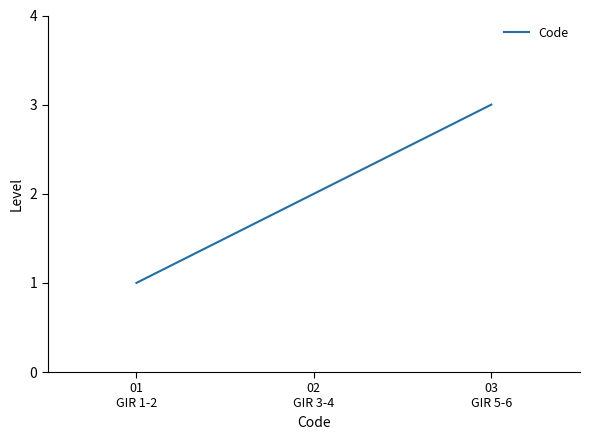

What is the sum of the values at 03
GIR 5-6 and 02
GIR 3-4?

5